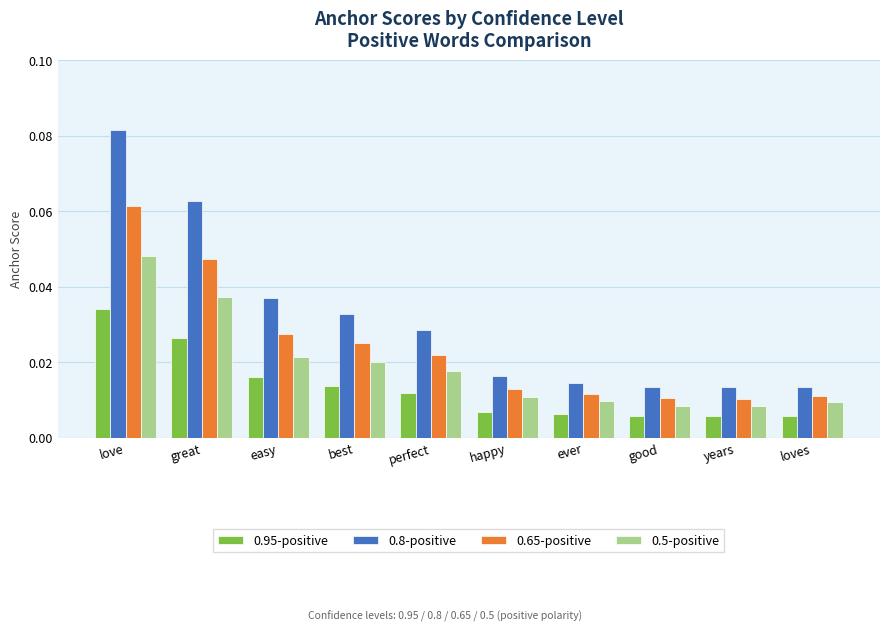

How many 0.95-positive values are between 0 and 1?

10